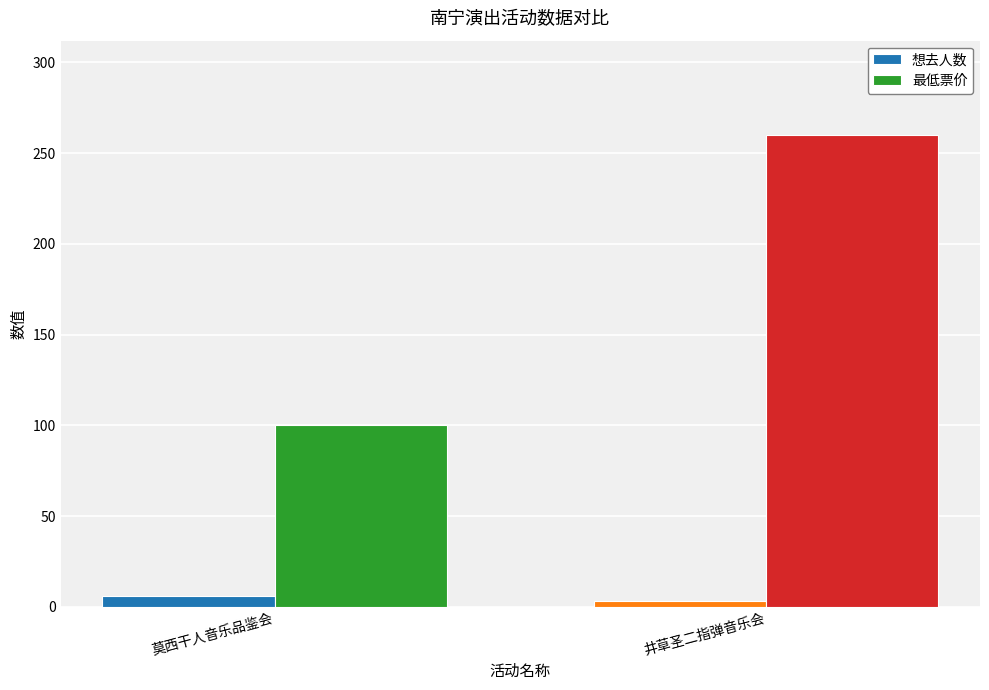

What is the sum of the 最低票价 values at 莫西干人音乐品鉴会 and 井草圣二指弹音乐会?

360